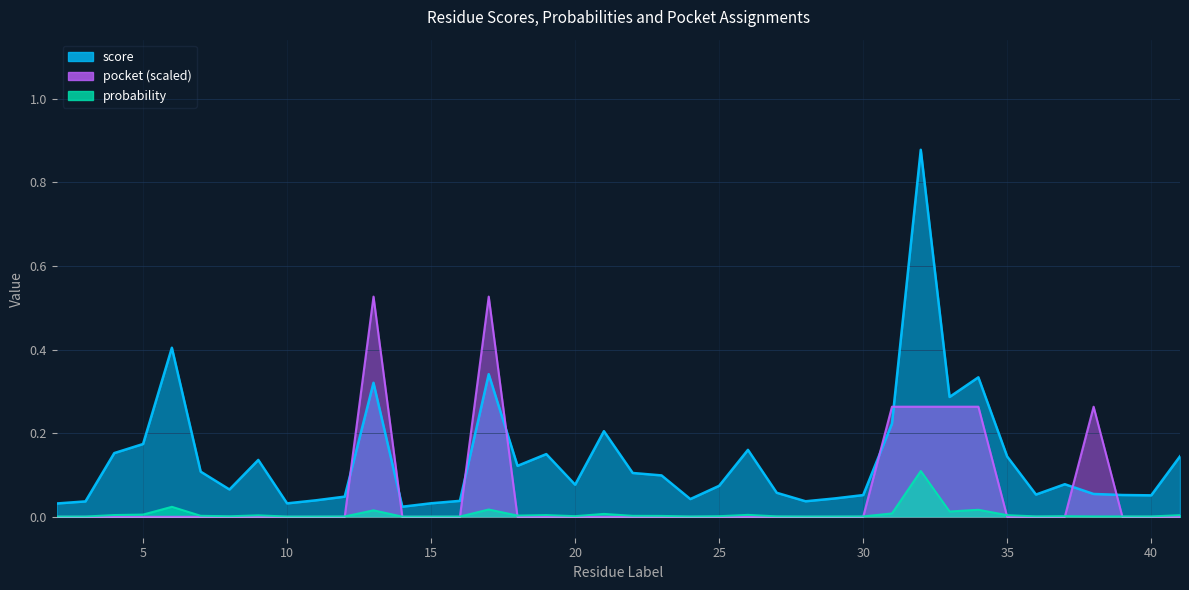

Count the pocket values in the range 0 to 1.

40